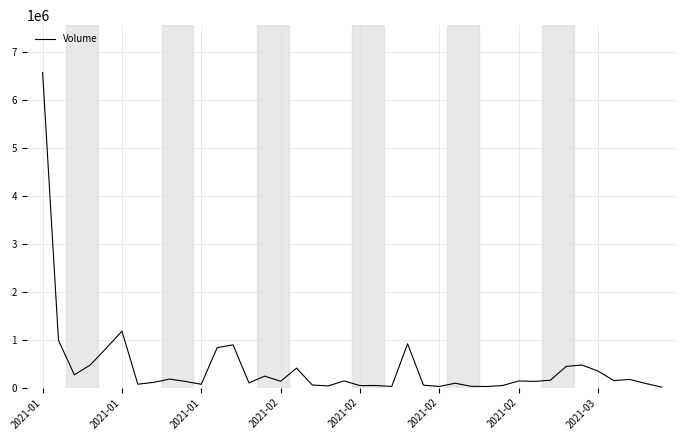

What is the greatest value displayed?

6574400